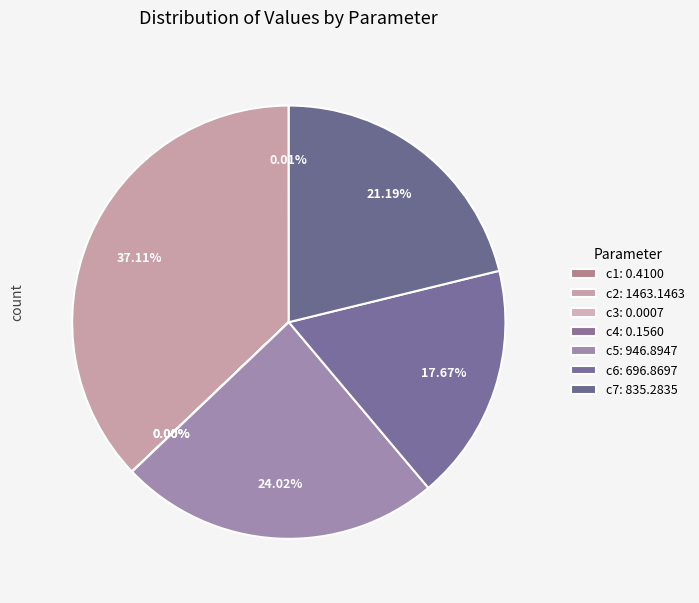

To the nearest percent, what portion does c6 represent?

18%